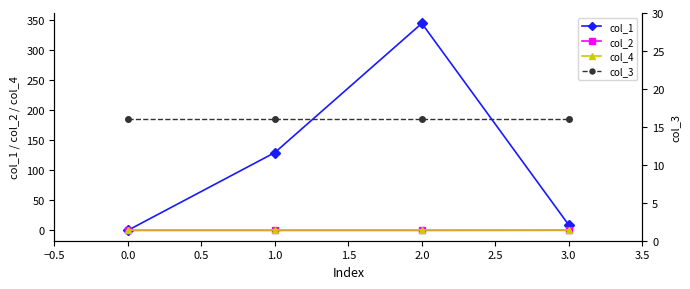

What is the value of the col_1 point at the 4th from the left?

8.8